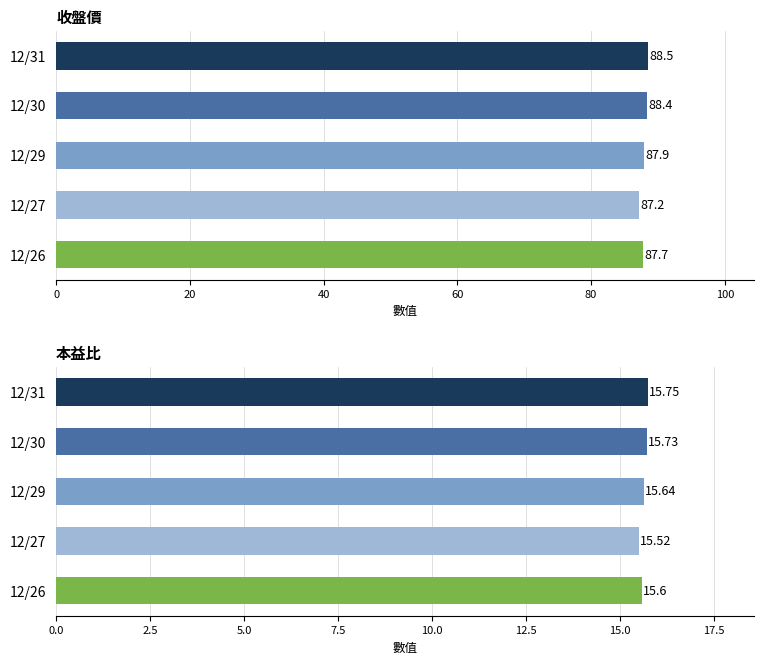

The value of 本益比 at 12/29 is 27.8. True or false?

False